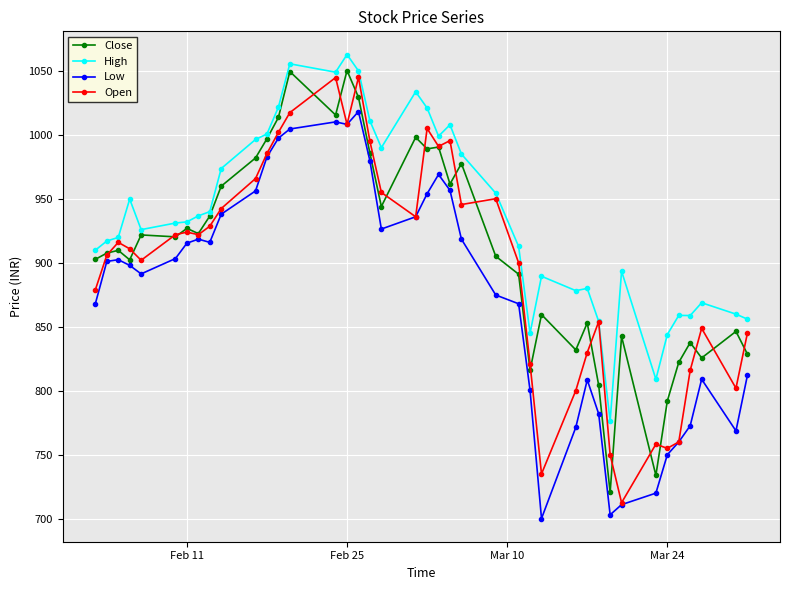

Rank the series by their average value, from highest to lowest.

High, Close, Open, Low